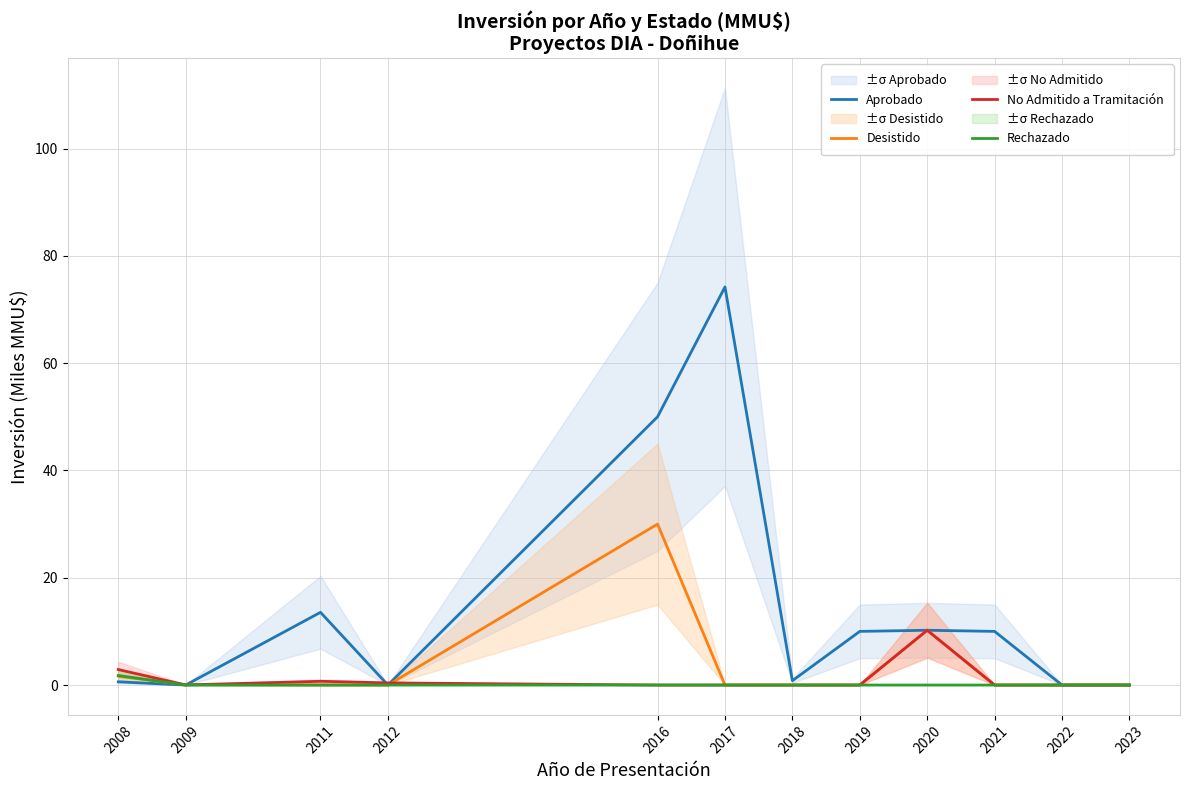

Which category has the lowest value in the Aprobado series?

2009